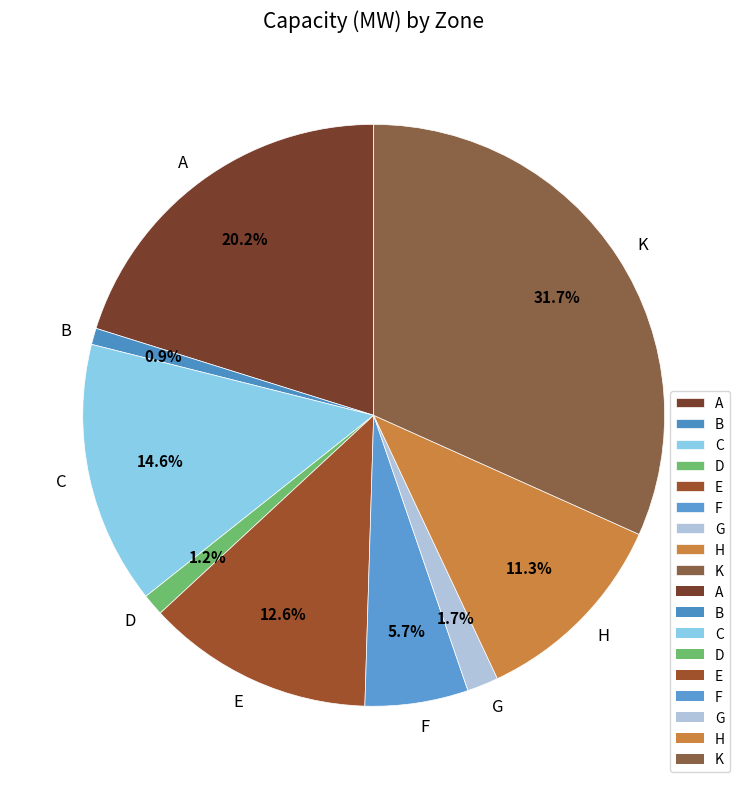

Which slice is the largest?

K